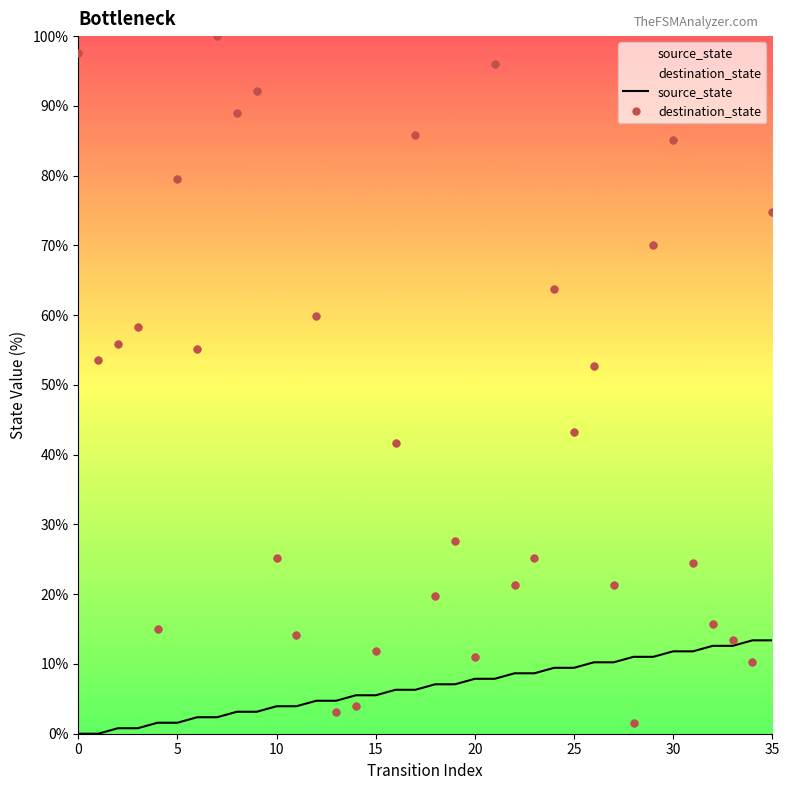

At which category is the sum across all series the highest?

21